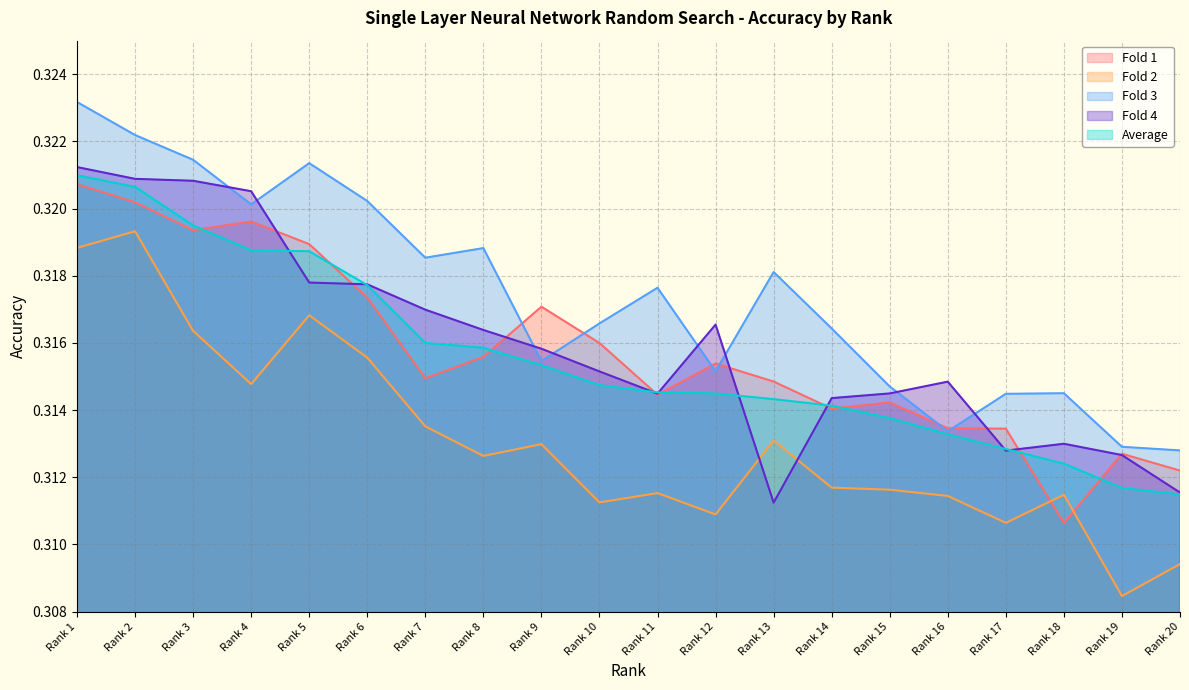

Reading left to right, transcribe all the data shown in this chart.

Fold 1: Rank 1=0.3	Rank 2=0.3	Rank 3=0.3	Rank 4=0.3	Rank 5=0.3	Rank 6=0.3	Rank 7=0.3	Rank 8=0.3	Rank 9=0.3	Rank 10=0.3	Rank 11=0.3	Rank 12=0.3	Rank 13=0.3	Rank 14=0.3	Rank 15=0.3	Rank 16=0.3	Rank 17=0.3	Rank 18=0.3	Rank 19=0.3	Rank 20=0.3
Fold 2: Rank 1=0.3	Rank 2=0.3	Rank 3=0.3	Rank 4=0.3	Rank 5=0.3	Rank 6=0.3	Rank 7=0.3	Rank 8=0.3	Rank 9=0.3	Rank 10=0.3	Rank 11=0.3	Rank 12=0.3	Rank 13=0.3	Rank 14=0.3	Rank 15=0.3	Rank 16=0.3	Rank 17=0.3	Rank 18=0.3	Rank 19=0.3	Rank 20=0.3
Fold 3: Rank 1=0.3	Rank 2=0.3	Rank 3=0.3	Rank 4=0.3	Rank 5=0.3	Rank 6=0.3	Rank 7=0.3	Rank 8=0.3	Rank 9=0.3	Rank 10=0.3	Rank 11=0.3	Rank 12=0.3	Rank 13=0.3	Rank 14=0.3	Rank 15=0.3	Rank 16=0.3	Rank 17=0.3	Rank 18=0.3	Rank 19=0.3	Rank 20=0.3
Fold 4: Rank 1=0.3	Rank 2=0.3	Rank 3=0.3	Rank 4=0.3	Rank 5=0.3	Rank 6=0.3	Rank 7=0.3	Rank 8=0.3	Rank 9=0.3	Rank 10=0.3	Rank 11=0.3	Rank 12=0.3	Rank 13=0.3	Rank 14=0.3	Rank 15=0.3	Rank 16=0.3	Rank 17=0.3	Rank 18=0.3	Rank 19=0.3	Rank 20=0.3
Average: Rank 1=0.3	Rank 2=0.3	Rank 3=0.3	Rank 4=0.3	Rank 5=0.3	Rank 6=0.3	Rank 7=0.3	Rank 8=0.3	Rank 9=0.3	Rank 10=0.3	Rank 11=0.3	Rank 12=0.3	Rank 13=0.3	Rank 14=0.3	Rank 15=0.3	Rank 16=0.3	Rank 17=0.3	Rank 18=0.3	Rank 19=0.3	Rank 20=0.3